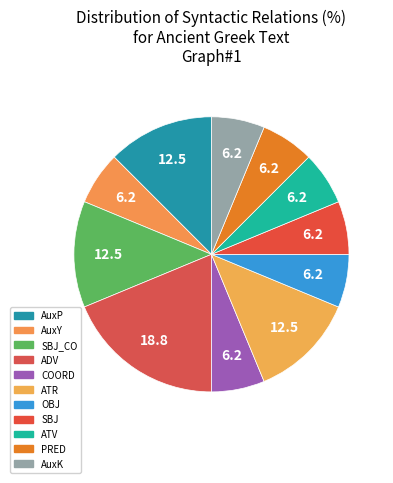

How many slices are in this pie chart?

11